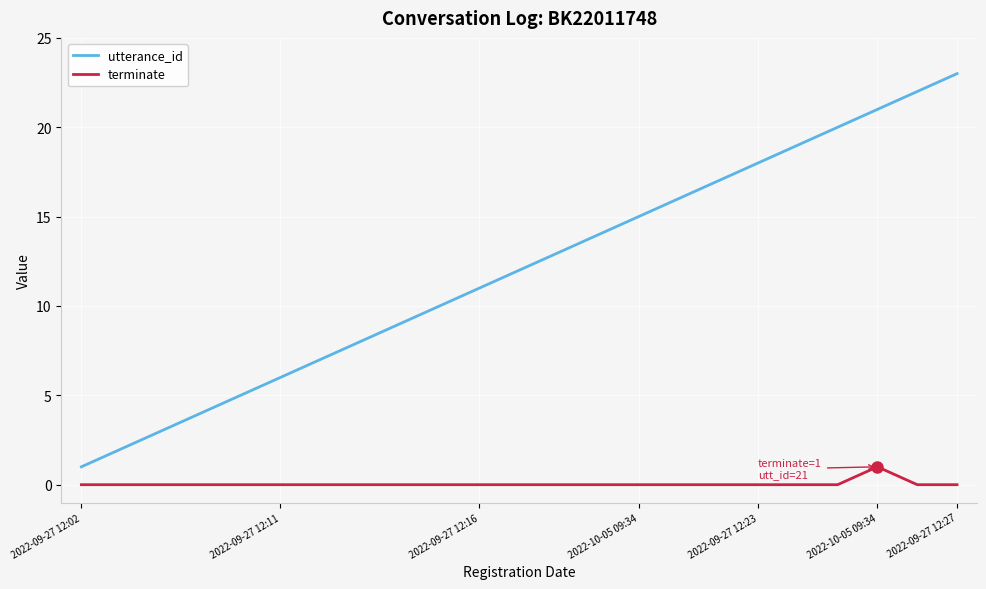

Which series has the largest total across all categories?

utterance_id